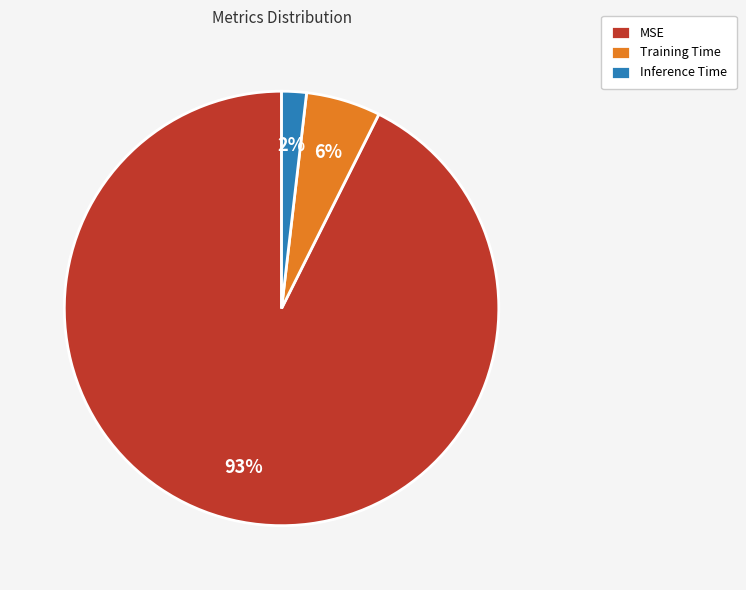

Count the number of slices in the pie.

3